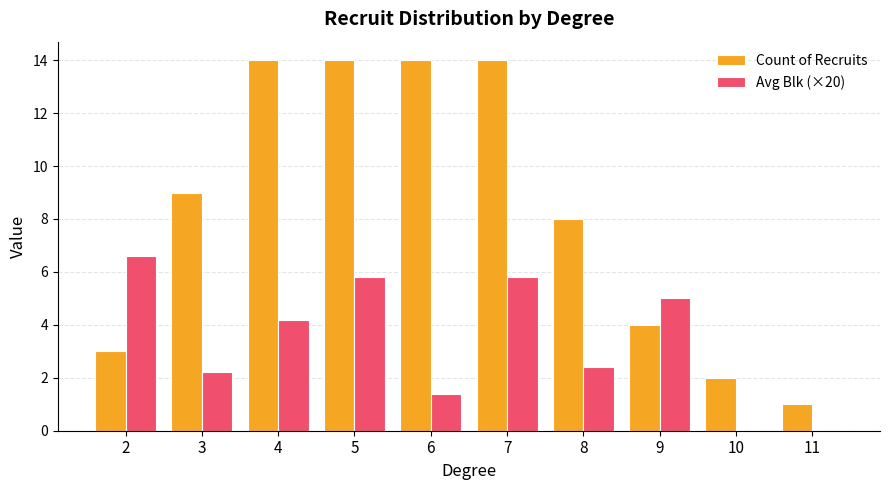

Reading left to right, extract all data points from this chart.

Count of Recruits: 2=3.0	3=9.0	4=14.0	5=14.0	6=14.0	7=14.0	8=8.0	9=4.0	10=2.0	11=1.0
Avg Blk (×20): 2=6.6	3=2.2	4=4.2	5=5.8	6=1.4	7=5.8	8=2.4	9=5.0	10=0.0	11=0.0